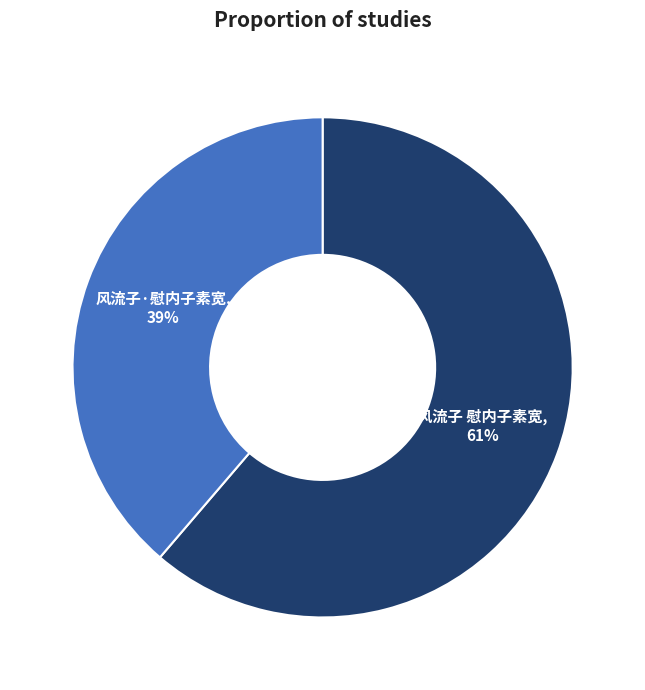

To the nearest percent, what is the average slice percentage?

50%